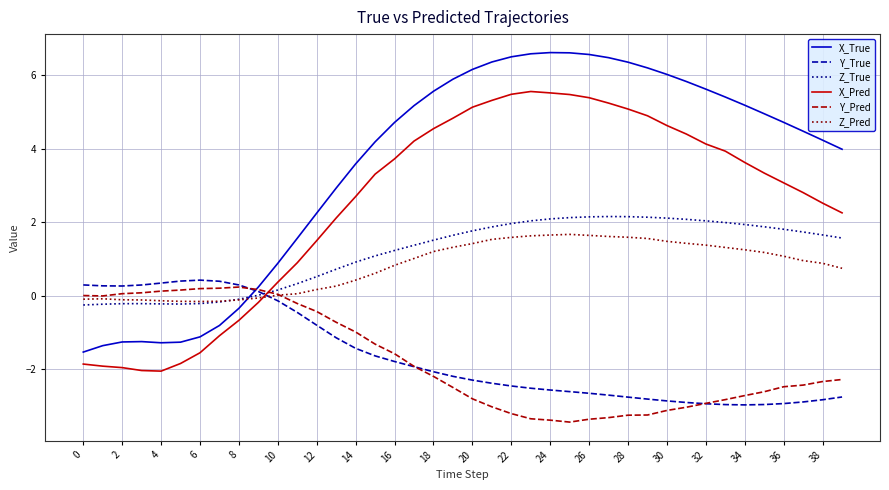

What is the lowest value of the Z_True series?

-0.3